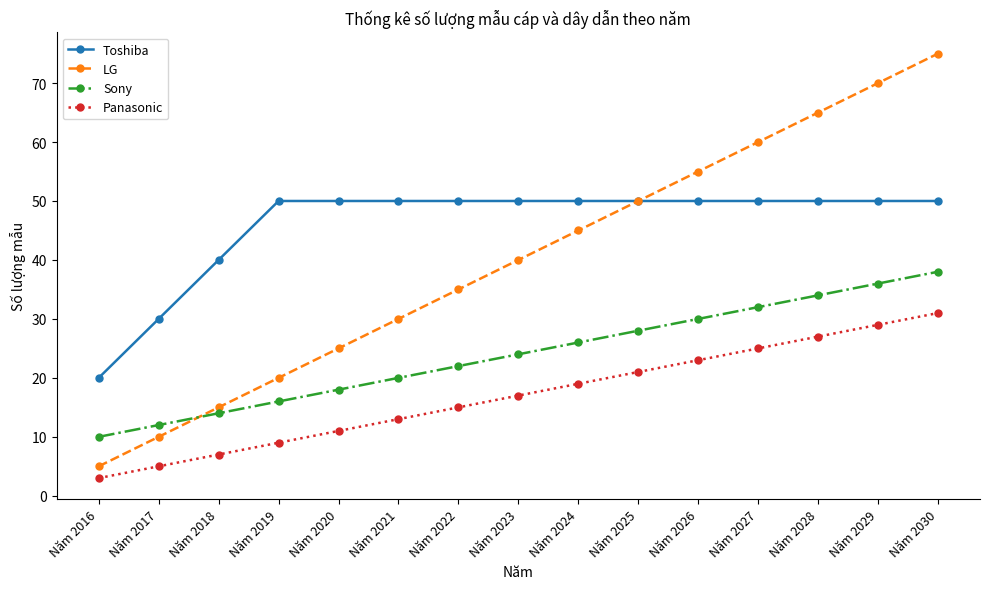

How many data points in Panasonic are less than 17?

7